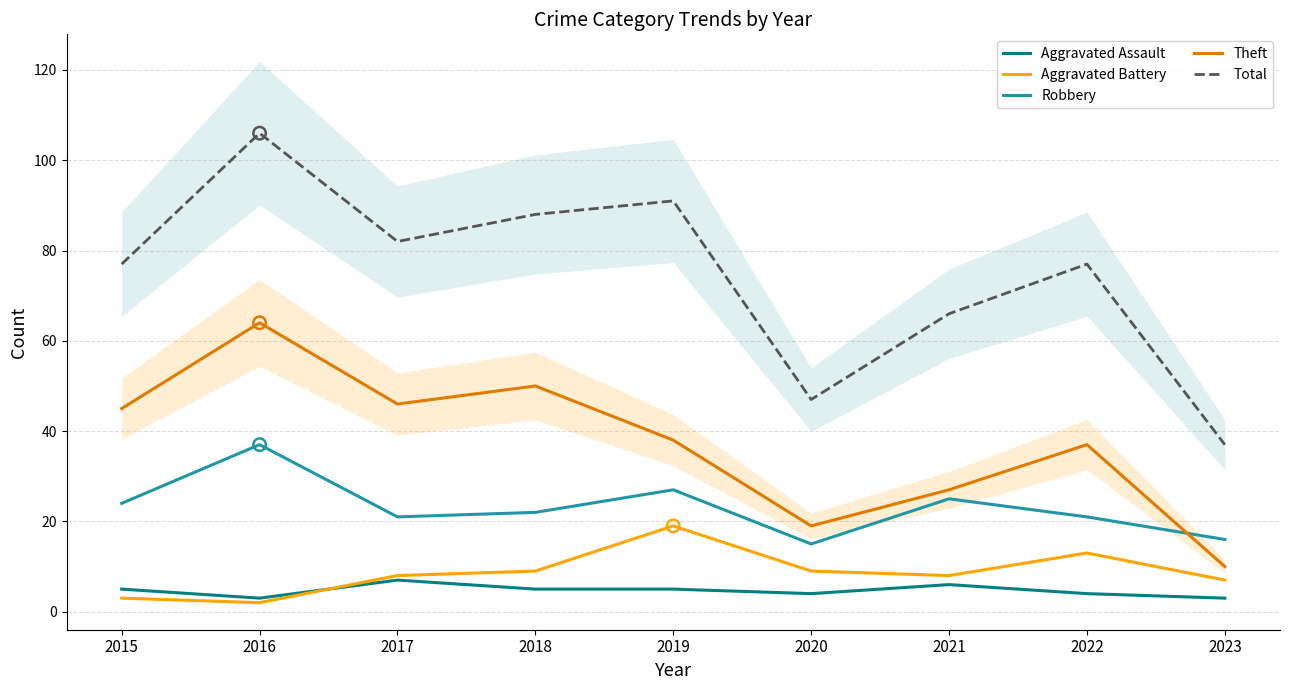

What is the total value across all series at 2017?

164